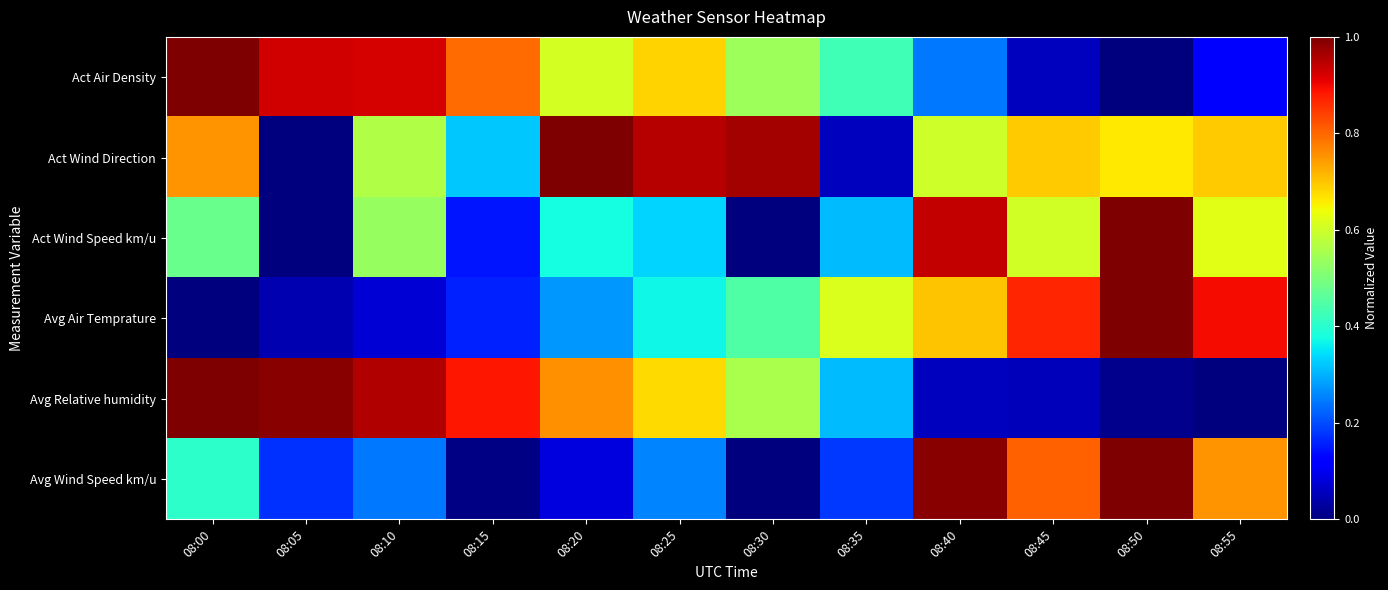

At how many categories does at least one series exceed 0?

12